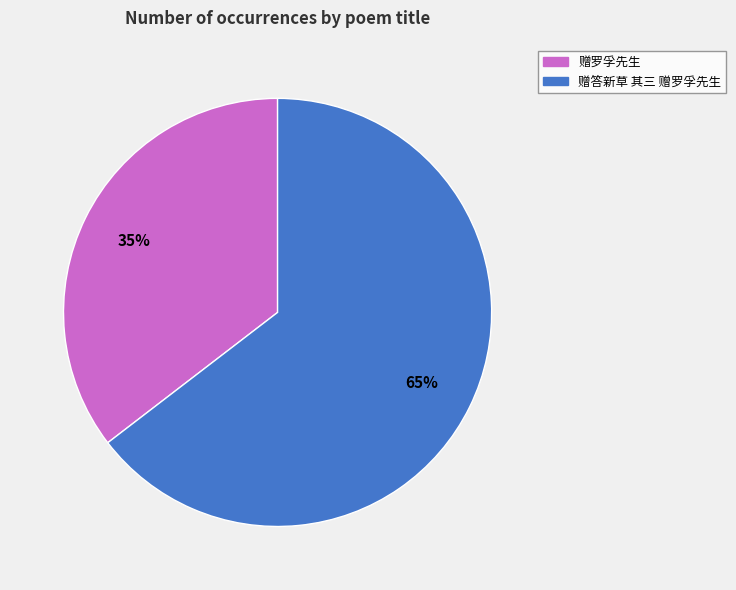

To the nearest percent, what is the average slice percentage?

50%